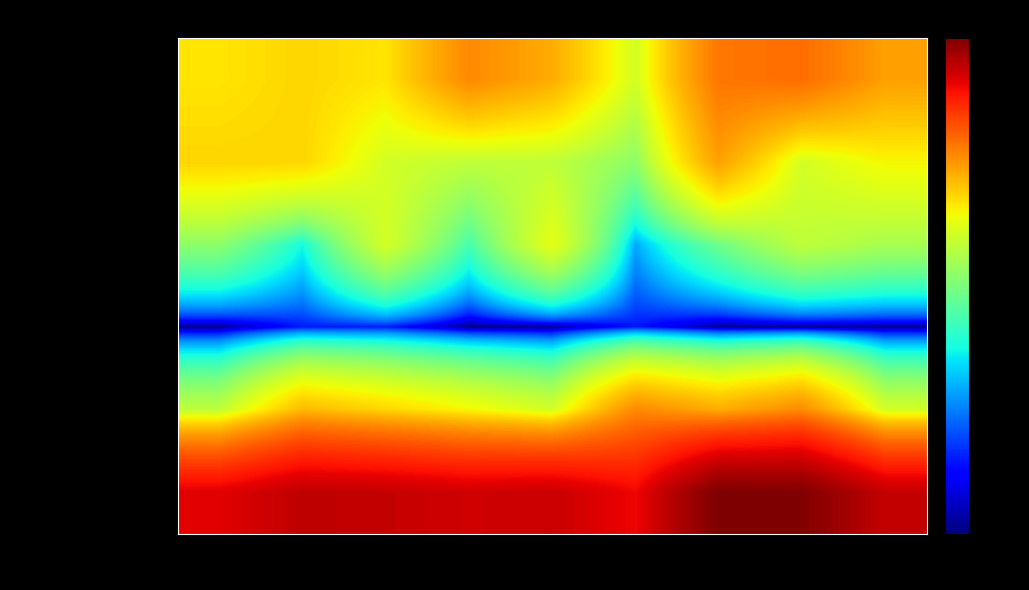

Which series has the widest spread of values?

Total